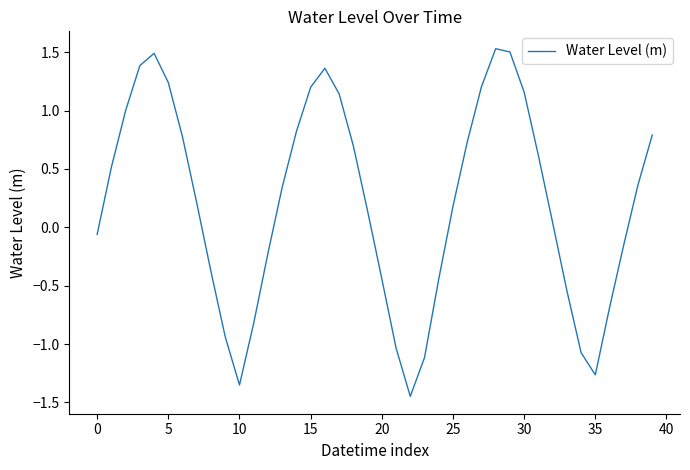

Is this an area chart (filled region under the line)?

No